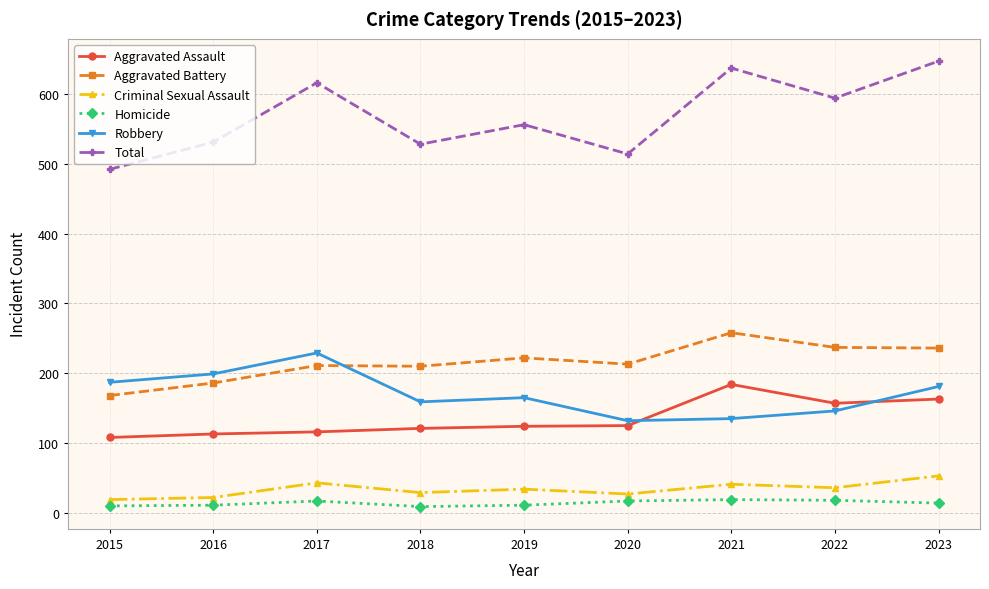

Which series has the largest range (max minus min)?

Total